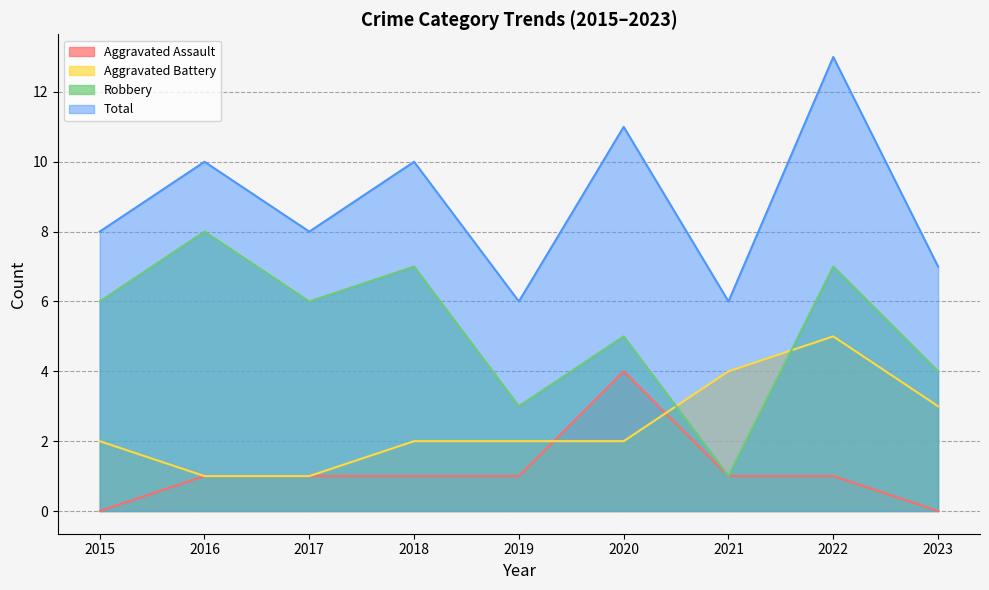

Rank the series by their maximum value, from lowest to highest.

Aggravated Assault, Aggravated Battery, Robbery, Total